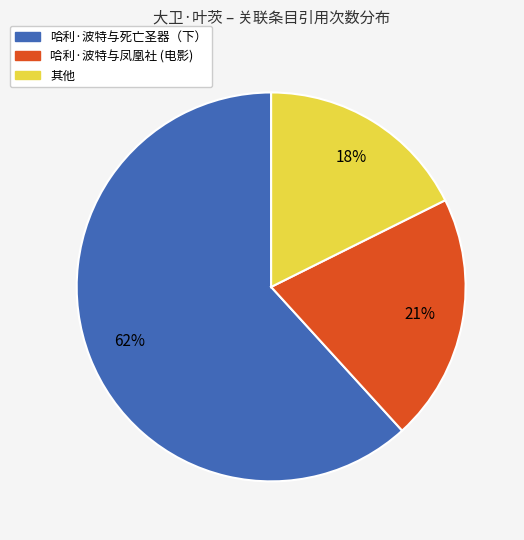

To the nearest percent, what percentage of the pie is 其他?

18%